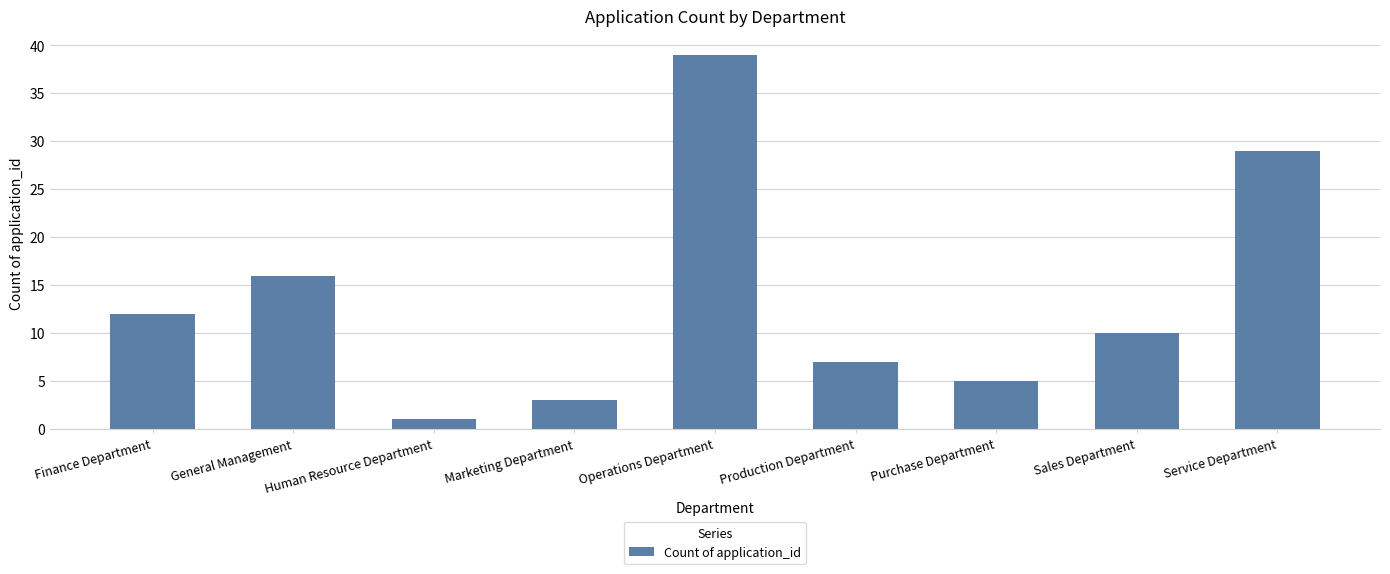

Reading left to right, what are all the values shown in this chart?

Finance Department=12	General Management=16	Human Resource Department=1	Marketing Department=3	Operations Department=39	Production Department=7	Purchase Department=5	Sales Department=10	Service Department=29